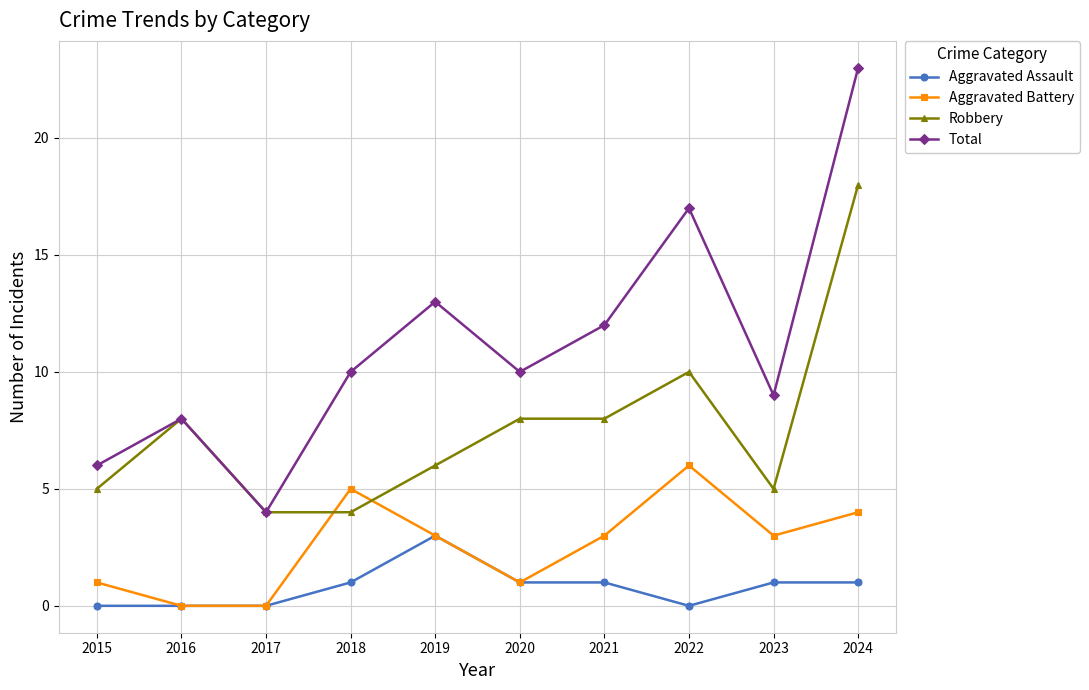

Reading right to left, what are all the values shown in this chart?

Aggravated Assault: 2024=1	2023=1	2022=0	2021=1	2020=1	2019=3	2018=1	2017=0	2016=0	2015=0
Aggravated Battery: 2024=4	2023=3	2022=6	2021=3	2020=1	2019=3	2018=5	2017=0	2016=0	2015=1
Robbery: 2024=18	2023=5	2022=10	2021=8	2020=8	2019=6	2018=4	2017=4	2016=8	2015=5
Total: 2024=23	2023=9	2022=17	2021=12	2020=10	2019=13	2018=10	2017=4	2016=8	2015=6